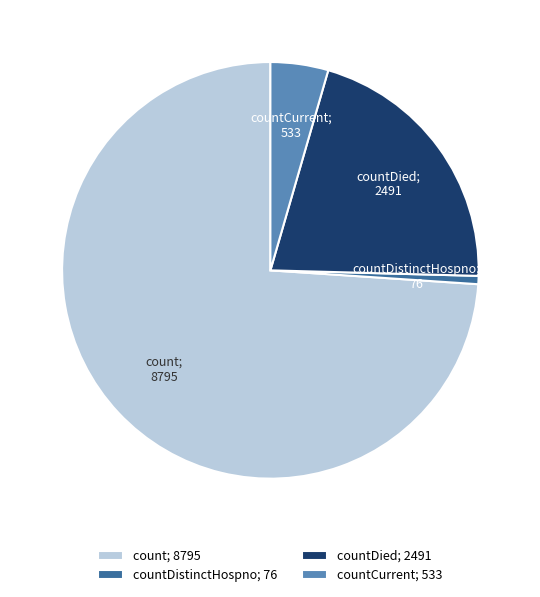

The countDied; 2491 slice represents 29% of the pie. True or false?

False